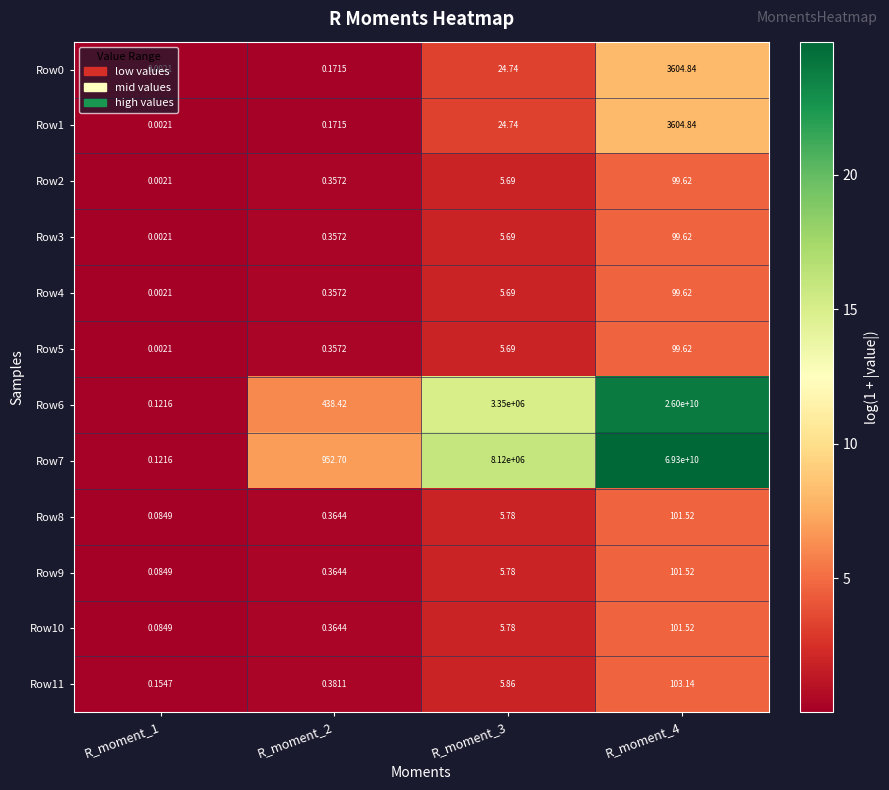

Which series changed the most between R_moment_2 and R_moment_4?

Row7